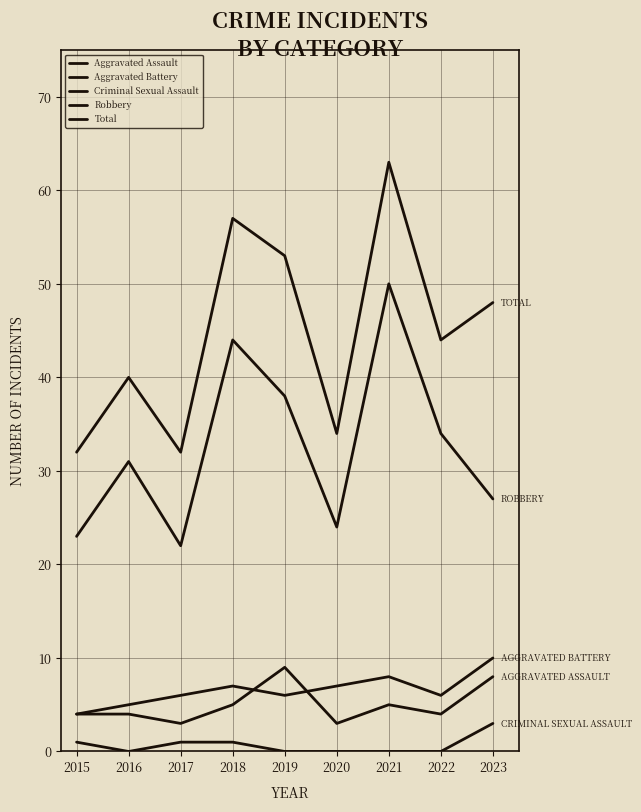

What is the difference between the Aggravated Battery values at 2019 and 2015?

2